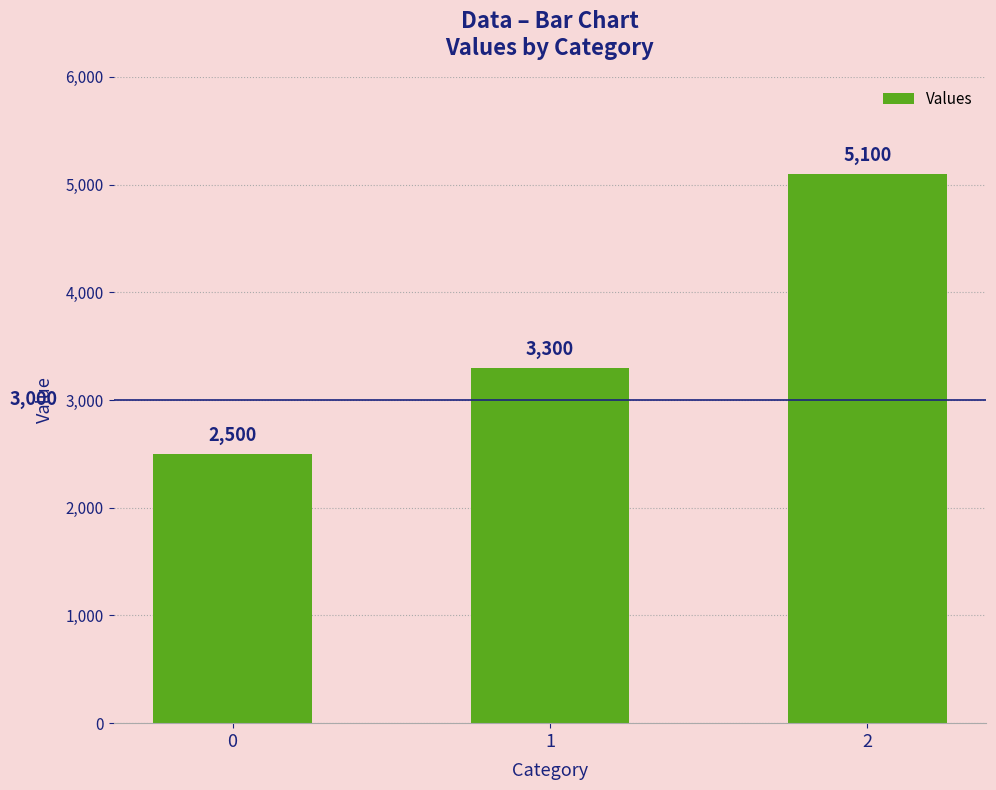

What is the minimum value shown in the chart?

2500